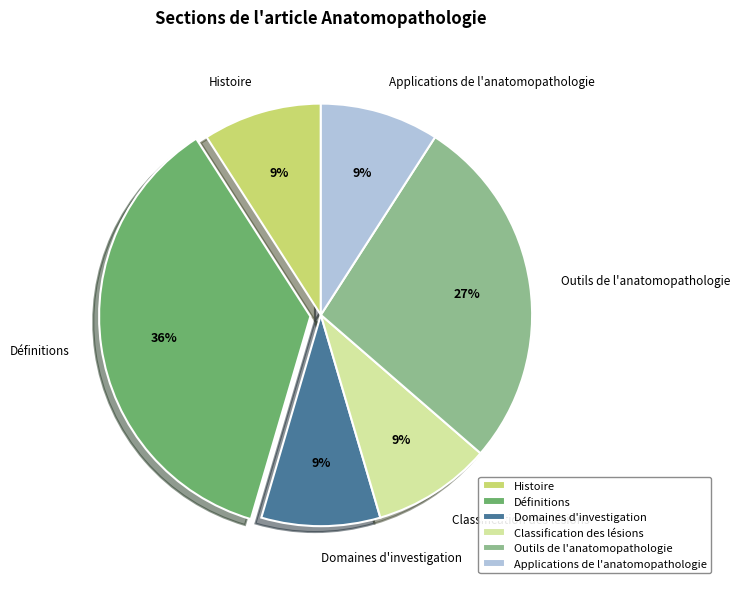

To the nearest percent, what percentage of the pie is Classification des lésions?

9%